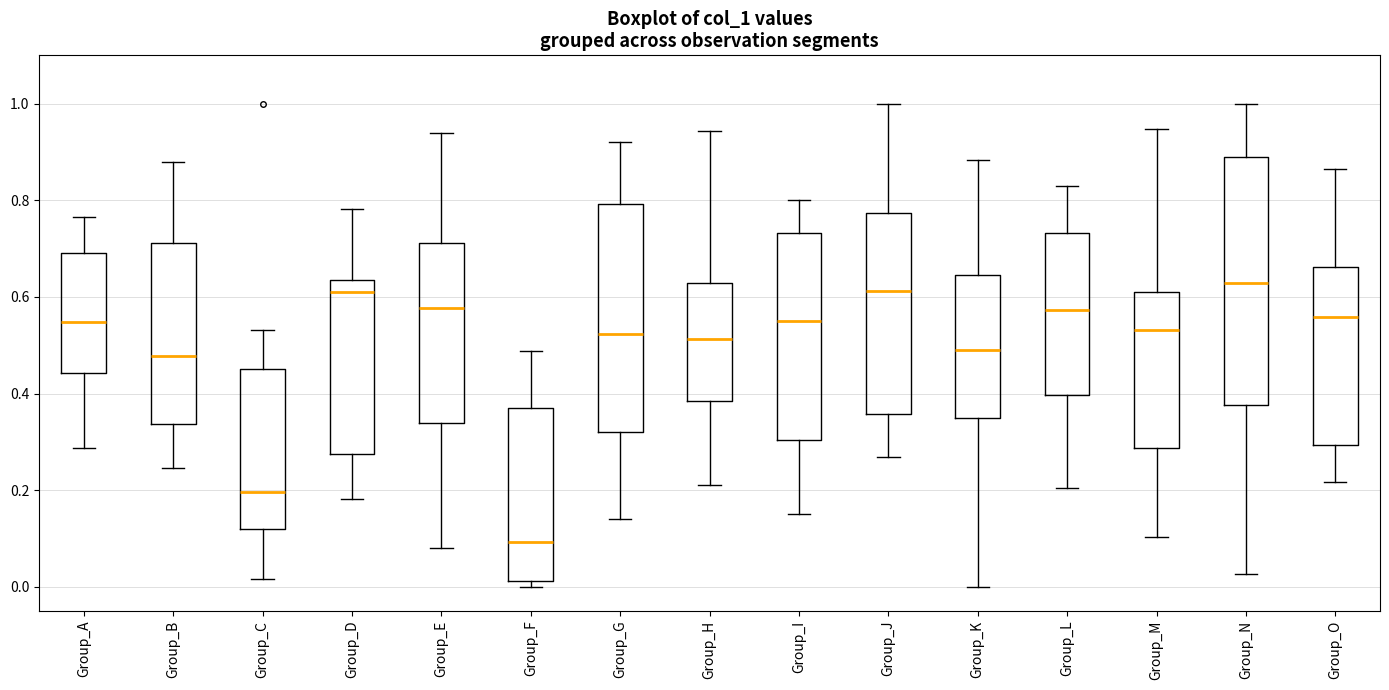

Reading left to right, transcribe this box plot: for each box, give where its median line is, the range the box spans, and where its two whiskers end, as read against the y-axis. The values are not printed on the chart, so give them approximately, as read against the axis.

Group_A: median 0.54, box 0.44 to 0.70, whiskers 0.28 to 0.76
Group_B: median 0.48, box 0.34 to 0.72, whiskers 0.24 to 0.88
Group_C: median 0.20, box 0.12 to 0.46, whiskers 0.02 to 0.54
Group_D: median 0.62, box 0.28 to 0.64, whiskers 0.18 to 0.78
Group_E: median 0.58, box 0.34 to 0.72, whiskers 0.08 to 0.94
Group_F: median 0.10, box 0.02 to 0.38, whiskers 0.00 to 0.48
Group_G: median 0.52, box 0.32 to 0.80, whiskers 0.14 to 0.92
Group_H: median 0.52, box 0.38 to 0.62, whiskers 0.22 to 0.94
Group_I: median 0.54, box 0.30 to 0.74, whiskers 0.14 to 0.80
Group_J: median 0.62, box 0.36 to 0.78, whiskers 0.26 to 1.00
Group_K: median 0.50, box 0.34 to 0.64, whiskers 0.00 to 0.88
Group_L: median 0.58, box 0.40 to 0.74, whiskers 0.20 to 0.82
Group_M: median 0.54, box 0.28 to 0.62, whiskers 0.10 to 0.94
Group_N: median 0.62, box 0.38 to 0.90, whiskers 0.02 to 1.00
Group_O: median 0.56, box 0.30 to 0.66, whiskers 0.22 to 0.86